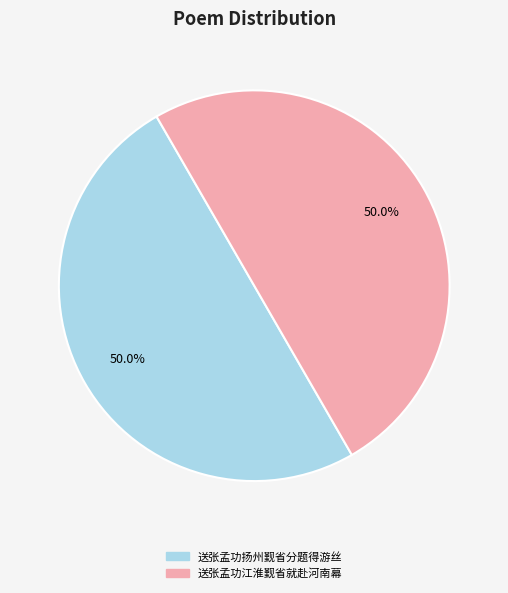

What is the ratio of the value at 送张孟功江淮觐省就赴河南幕 to the value at 送张孟功扬州觐省分题得游丝?

1.0